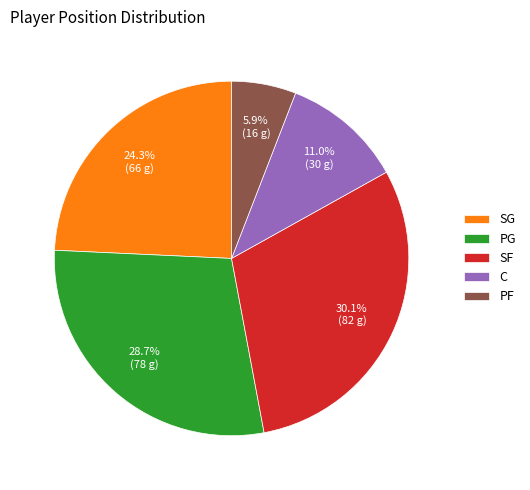

To the nearest percent, what percentage of the pie is SF?

30%